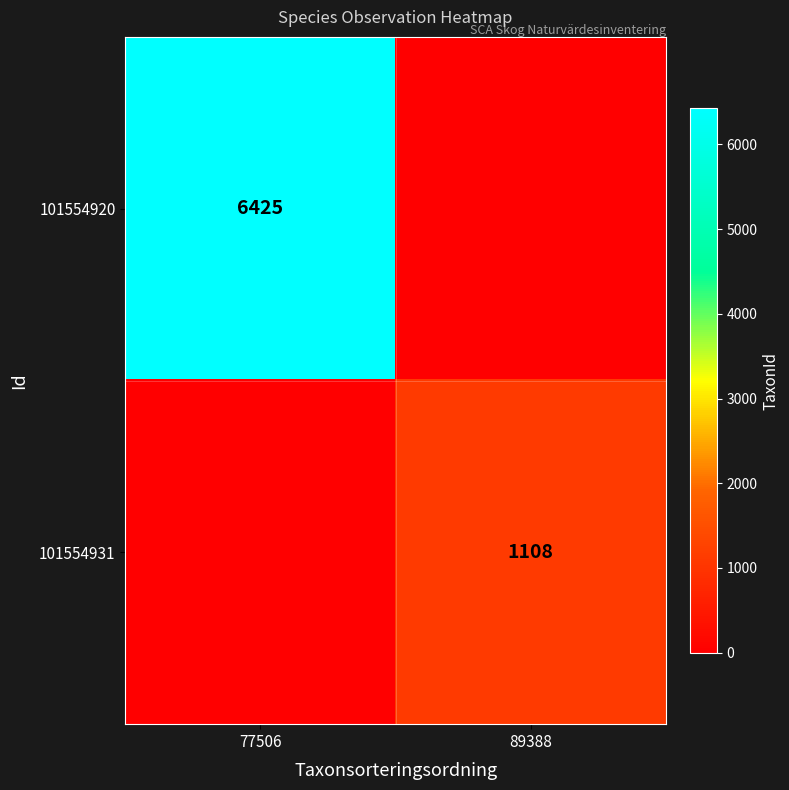

The 101554920 series shows 8574 at 77506. True or false?

False